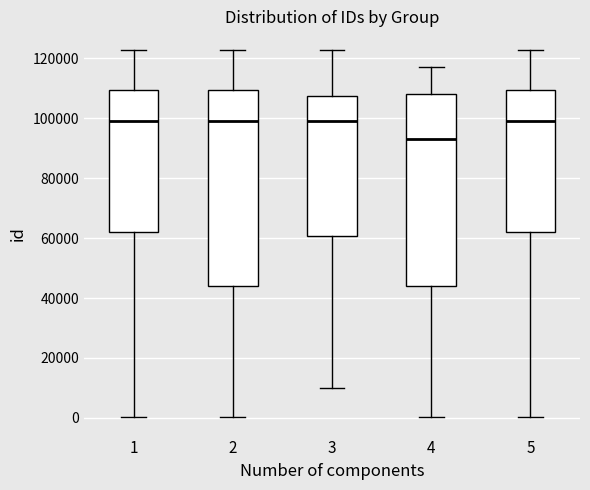

Reading left to right, transcribe this box plot: for each box, give where its median line is, the range the box spans, and where its two whiskers end, as read against the y-axis. The values are not printed on the chart, so give them approximately, as read against the axis.

1: median 100000, box 62000 to 110000, whiskers 0 to 122000
2: median 98000, box 44000 to 110000, whiskers 0 to 122000
3: median 100000, box 60000 to 108000, whiskers 10000 to 122000
4: median 94000, box 44000 to 108000, whiskers 0 to 118000
5: median 100000, box 62000 to 110000, whiskers 0 to 122000